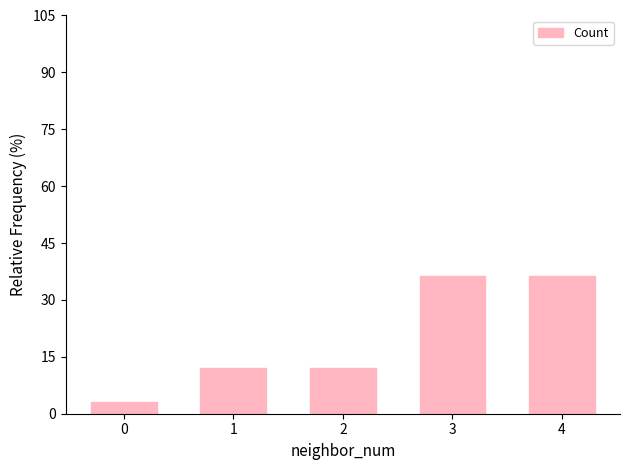

The value at 4 is 60.4. True or false?

False